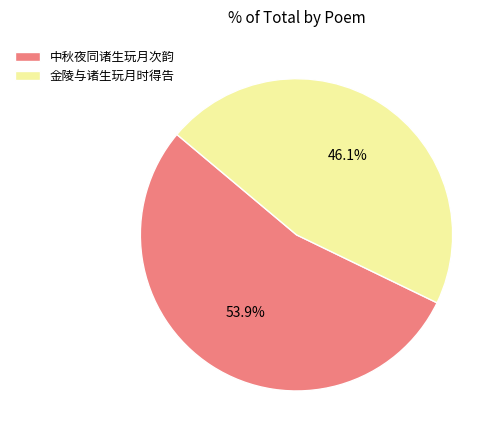

To the nearest percent, what percentage of the pie is 中秋夜同诸生玩月次韵?

54%